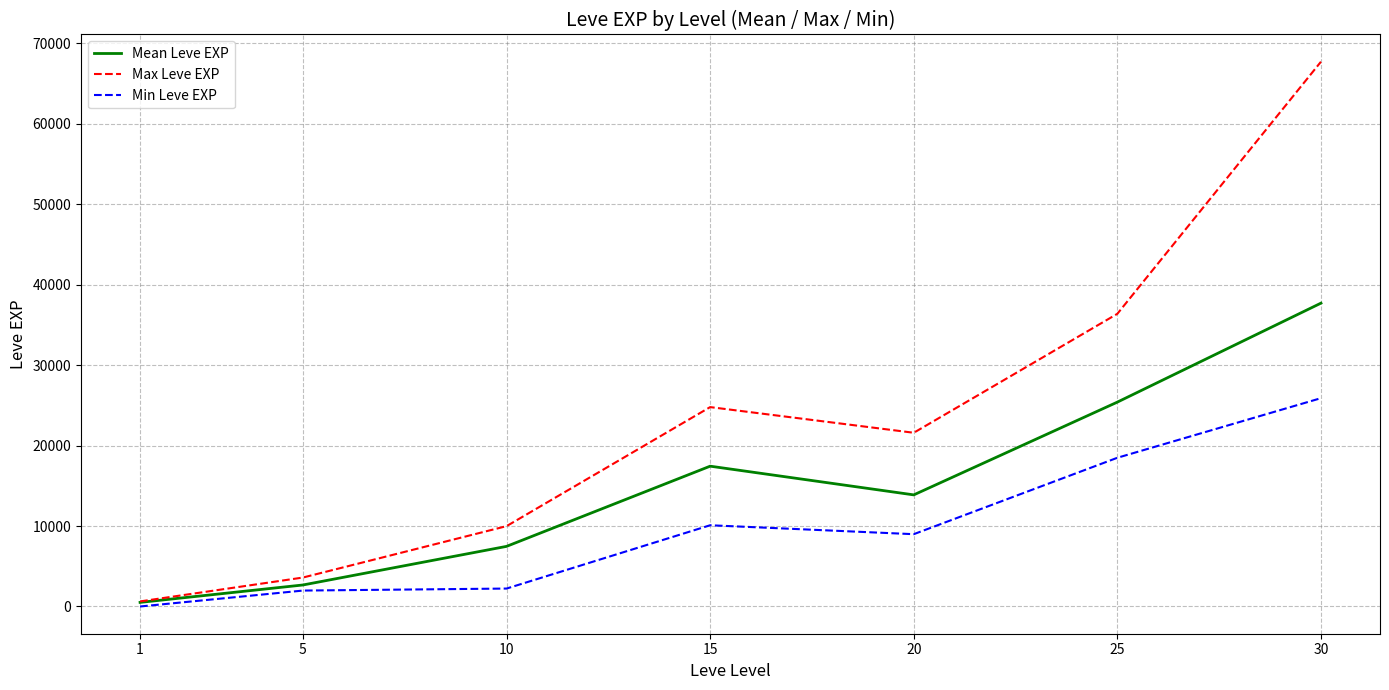

At which category is the sum across all series the highest?

30